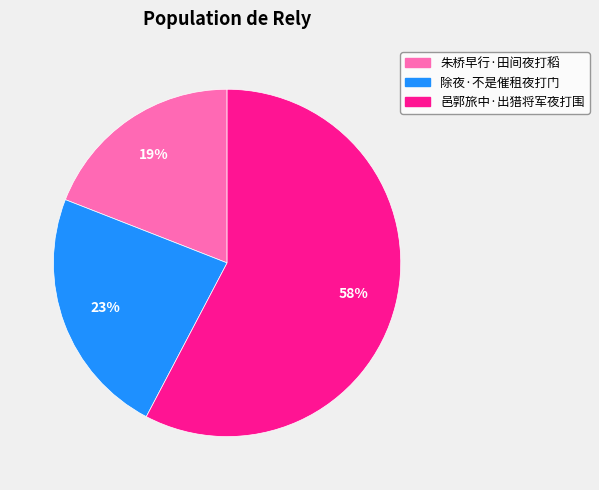

Combined, do 朱桥早行·田间夜打稻 and 除夜·不是催租夜打门 account for over 50%?

No